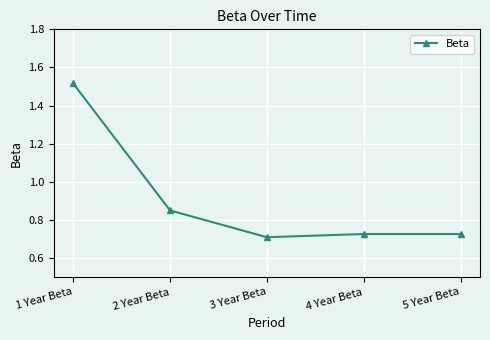

How many interior local valleys (lower than both neighbors) does the data have?

1